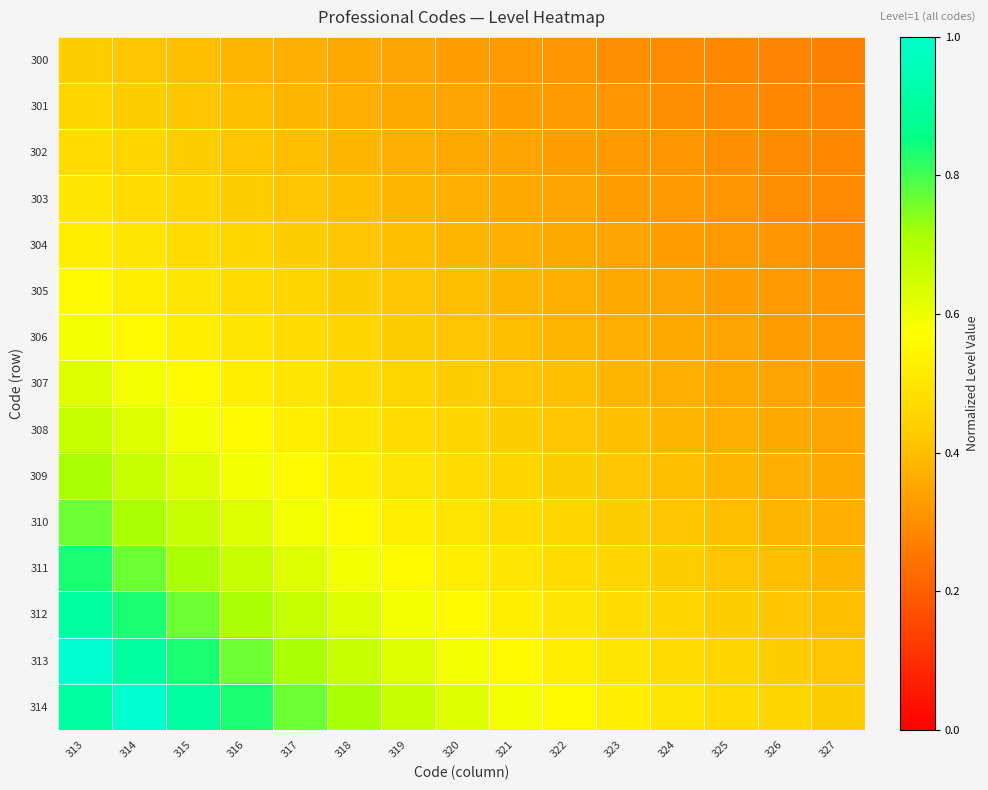

What is the difference between the highest and lowest values at 317?

0.4